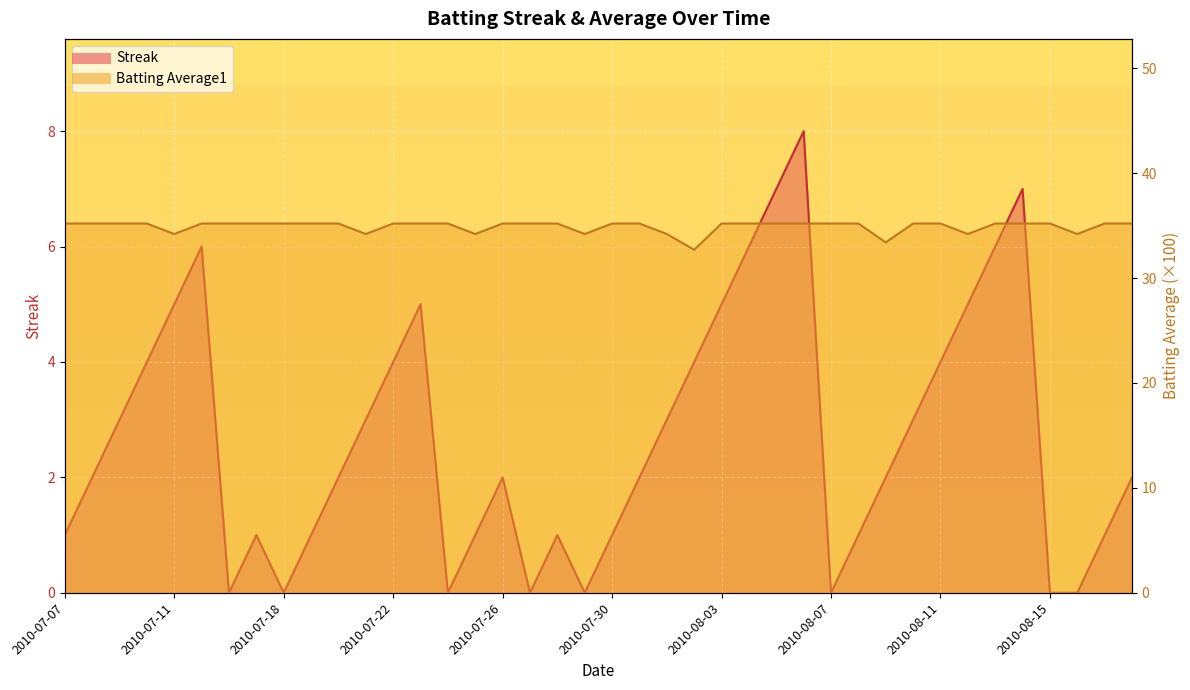

What position from the right is 2010-08-01?

18